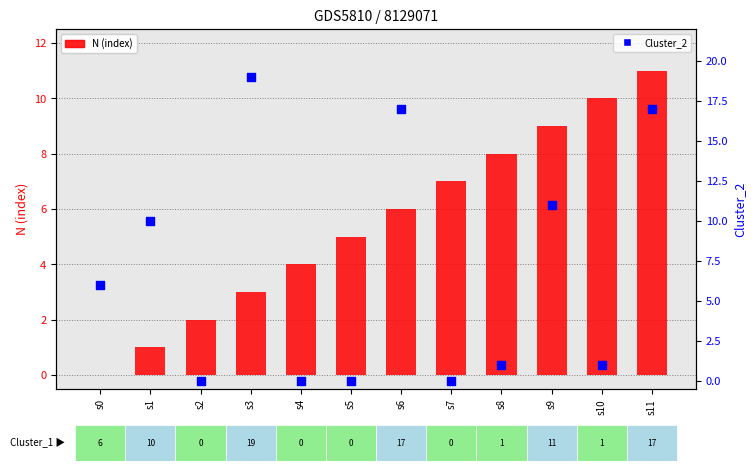

What is the total value across all series at s2?

2